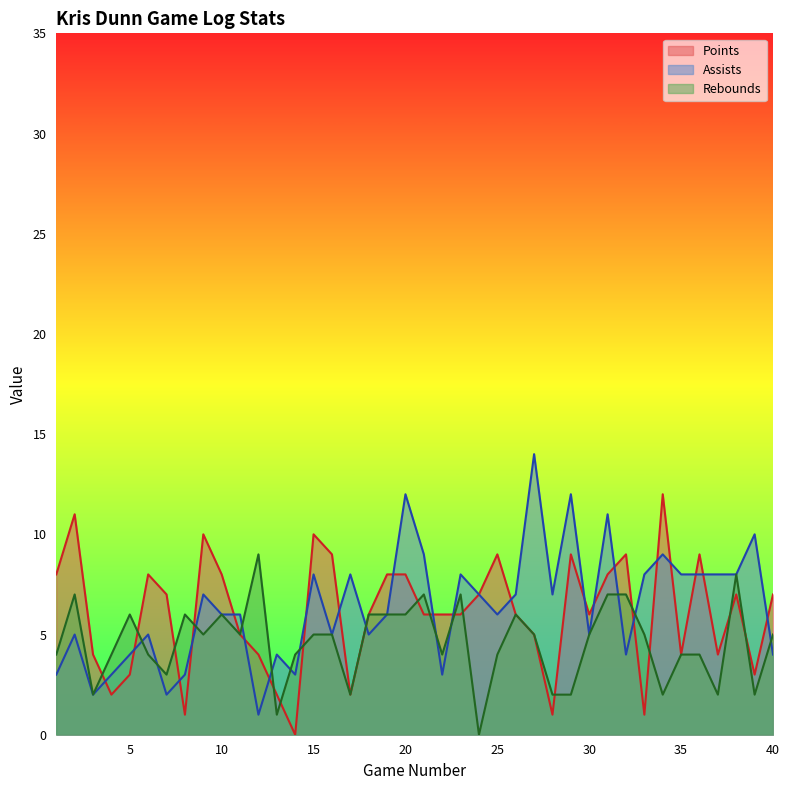

What is the value of the Rebounds point at the 18th from the left?

6